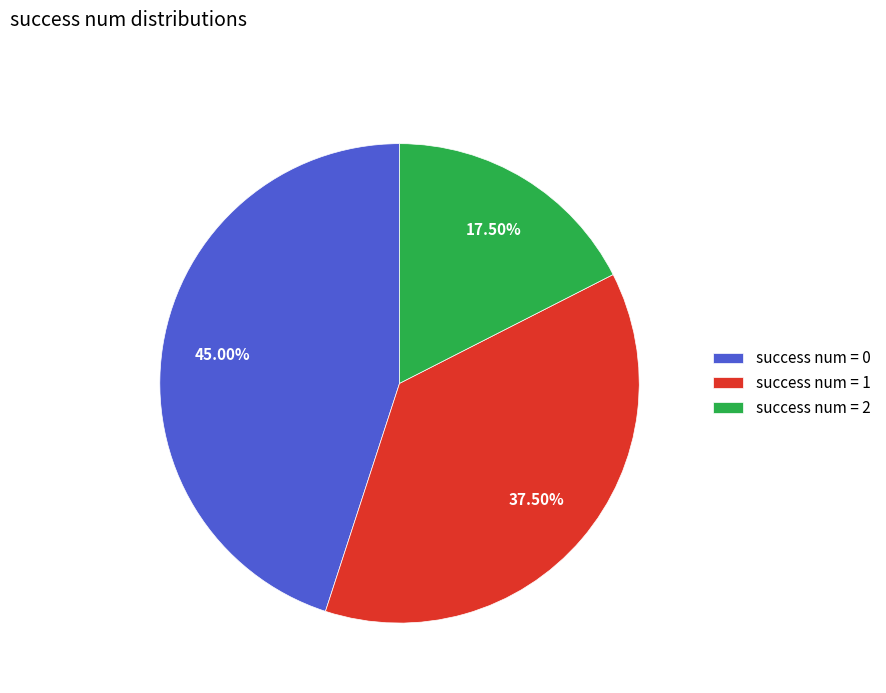

Rank the categories by value from highest to lowest.

success num = 0, success num = 1, success num = 2